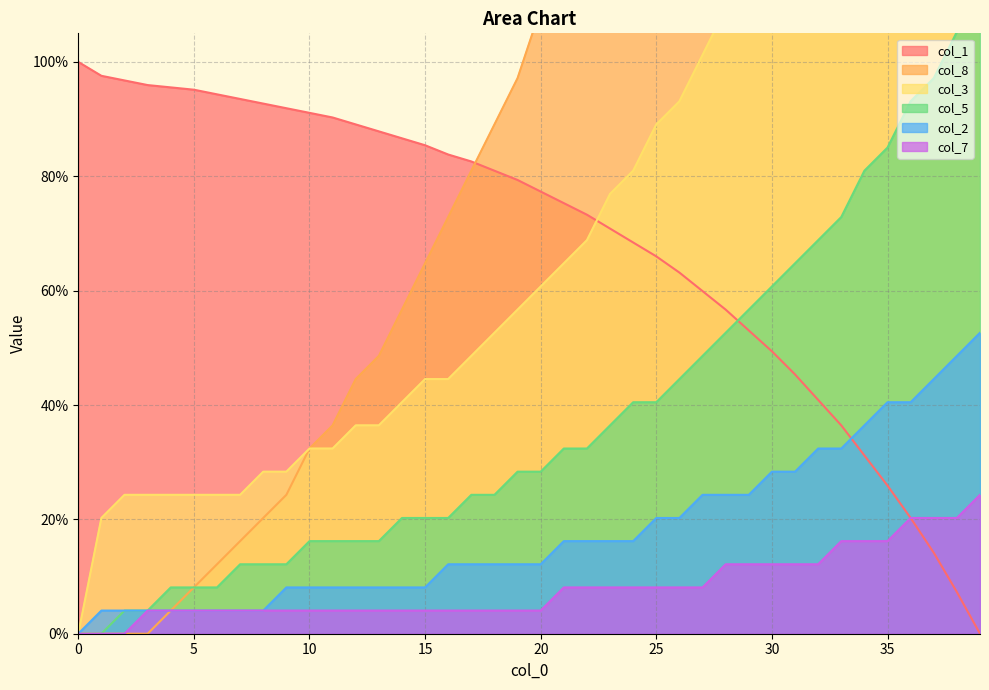

Rank the series at 0 from highest to lowest value.

col_1, col_8, col_3, col_5, col_2, col_7